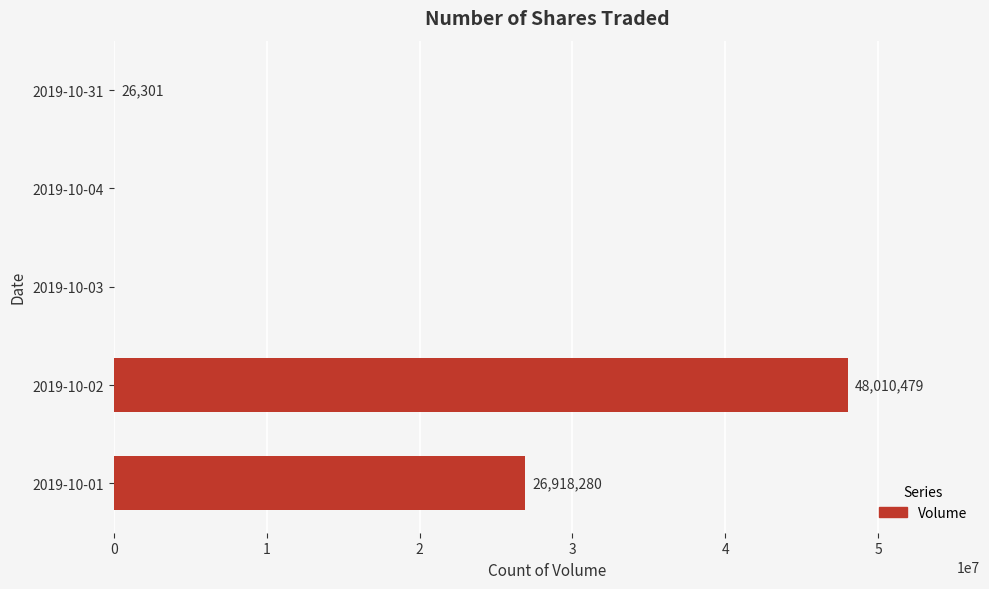

What is the sum of all values?

74955060